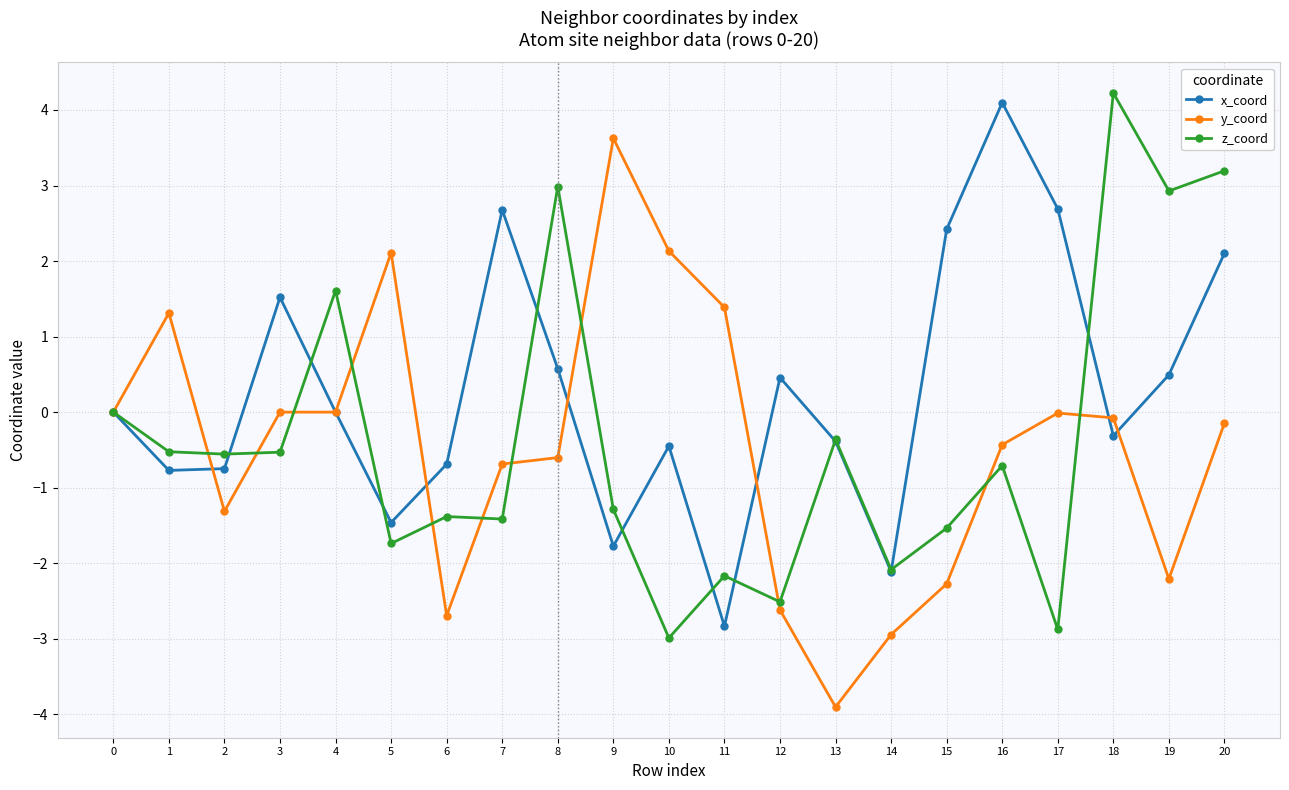

At which category does y_coord reach its first local valley?

2